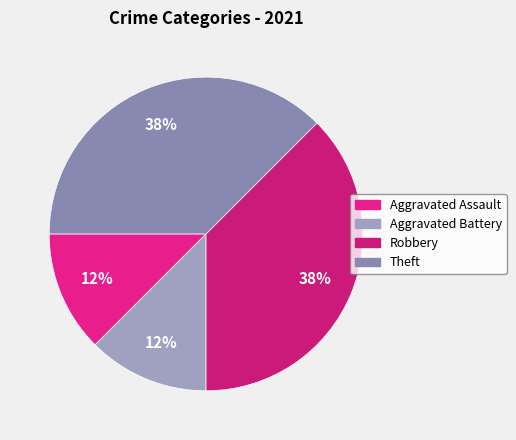

Is it true that Aggravated Assault is 3% of the pie?

False